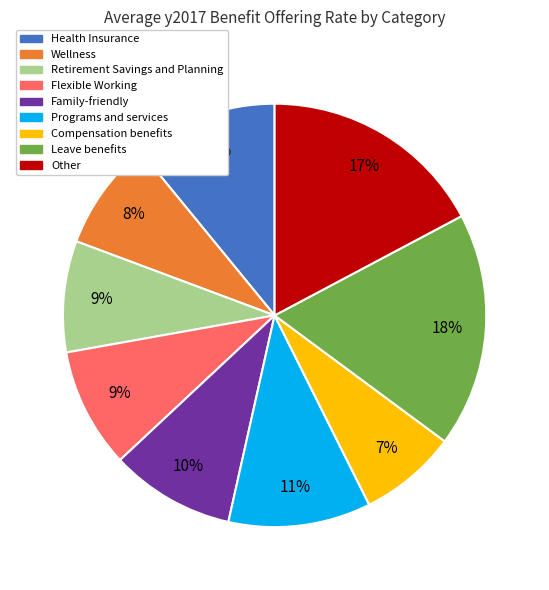

Which category has the smallest portion of the pie?

Compensation benefits